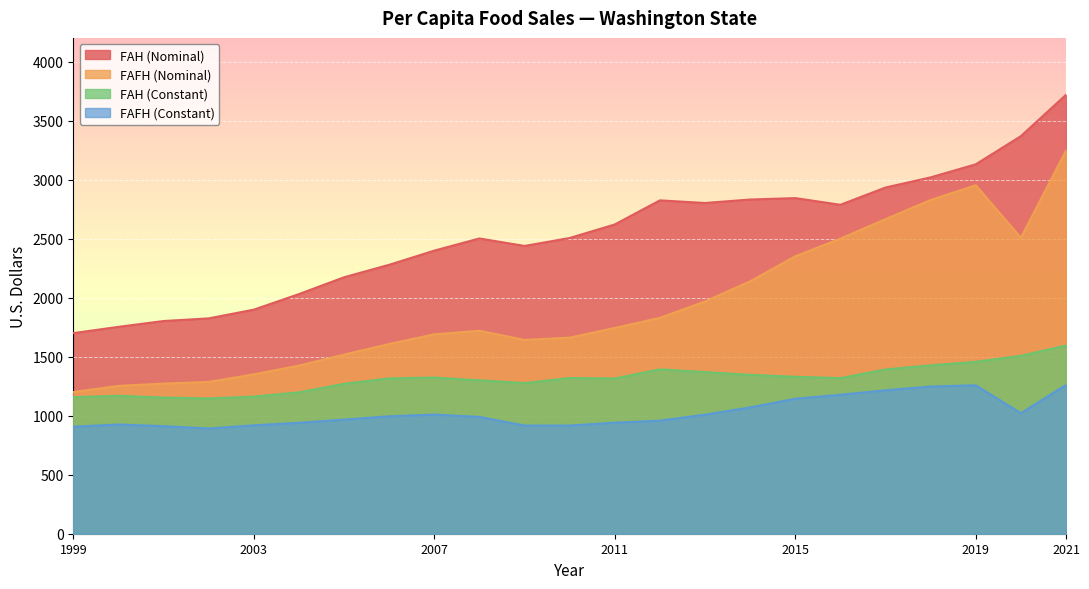

How many interior local valleys does the FAFH (Nominal) series have?

2